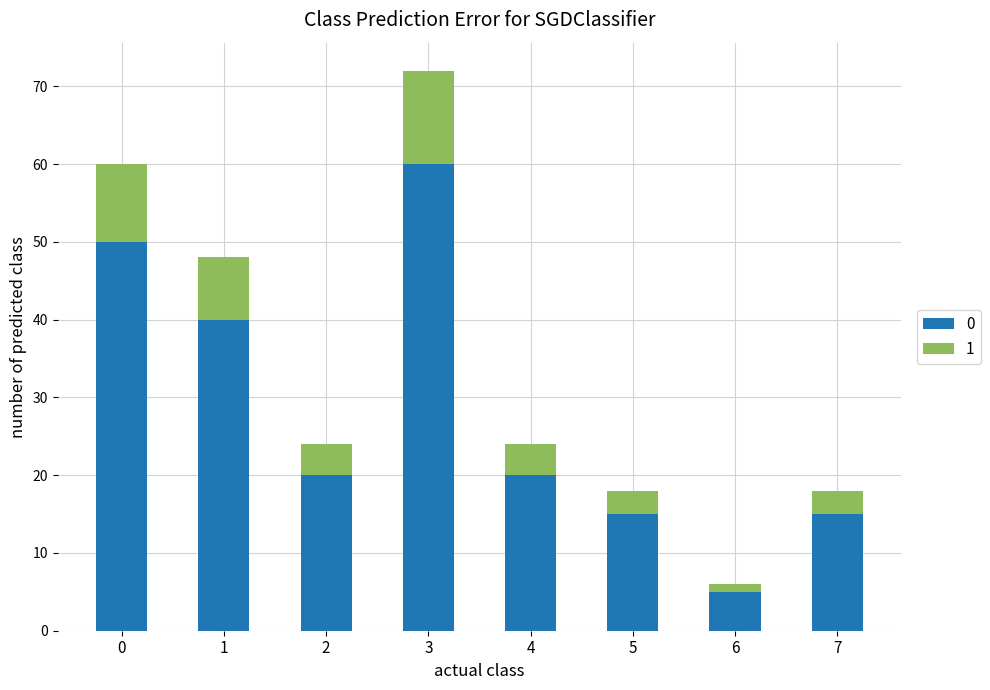

The value of 0 at 6 is 5. True or false?

True